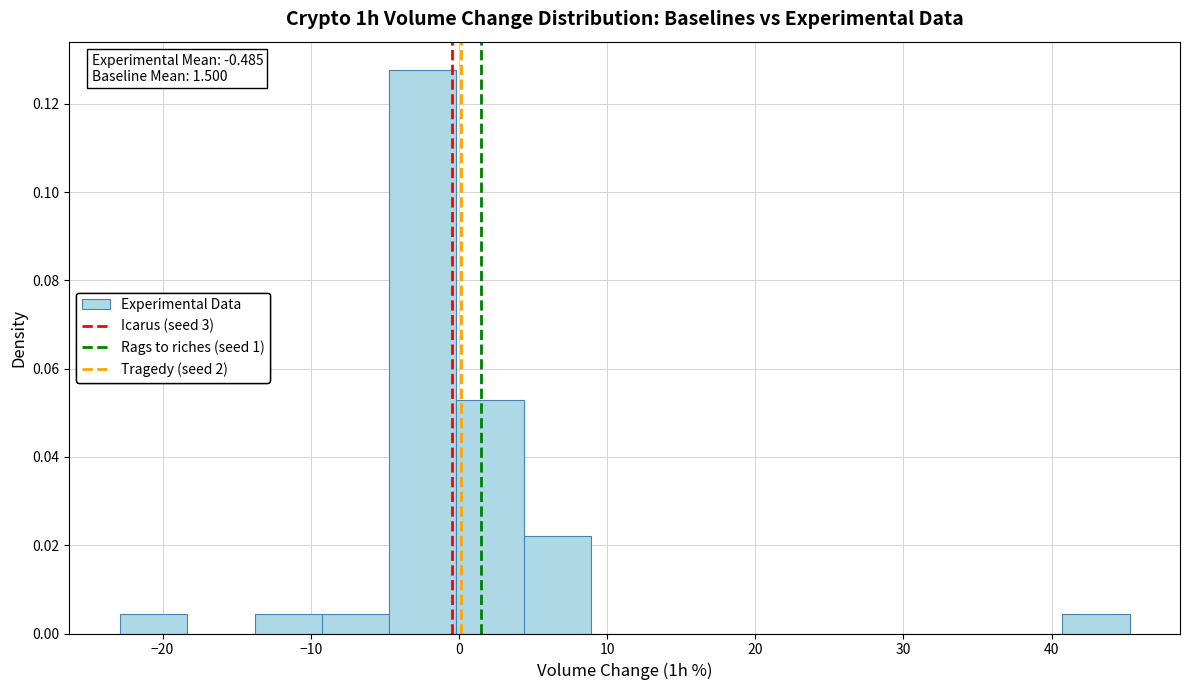

Over which range of the x-axis is the bar tallest?

-5 to 0